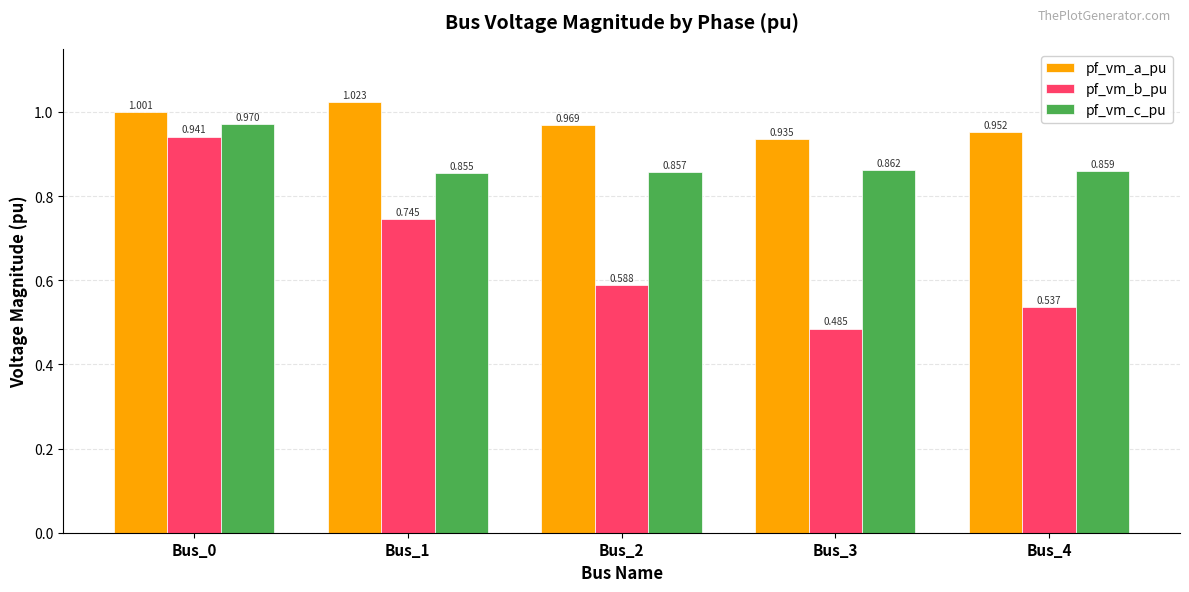

Rank the series at Bus_2 from lowest to highest value.

pf_vm_b_pu, pf_vm_c_pu, pf_vm_a_pu